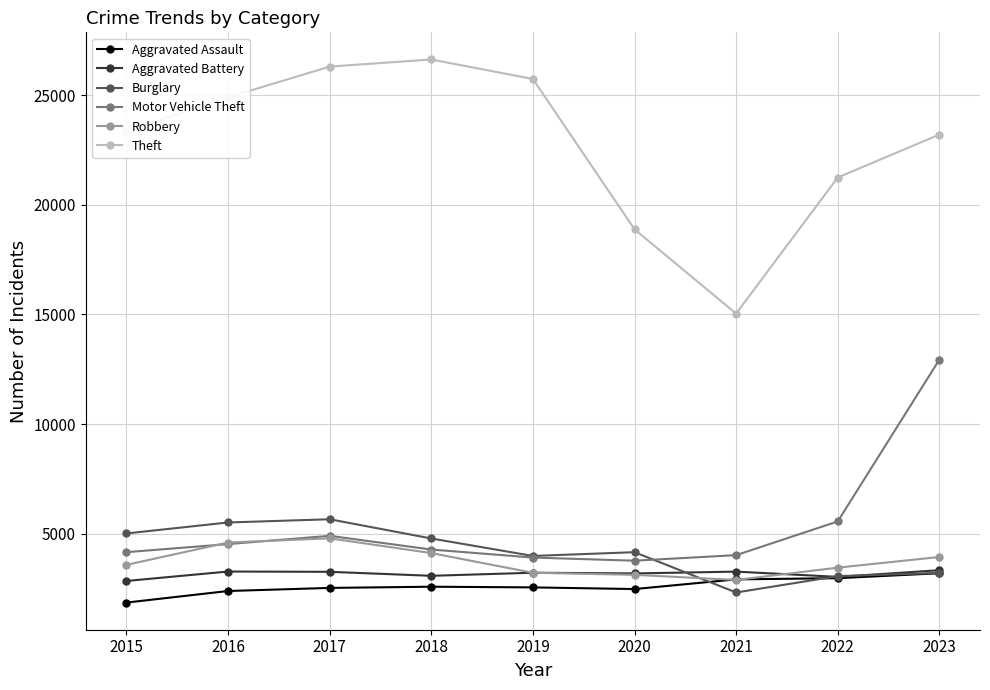

What is the difference between the Theft values at 2022 and 2015?

2110